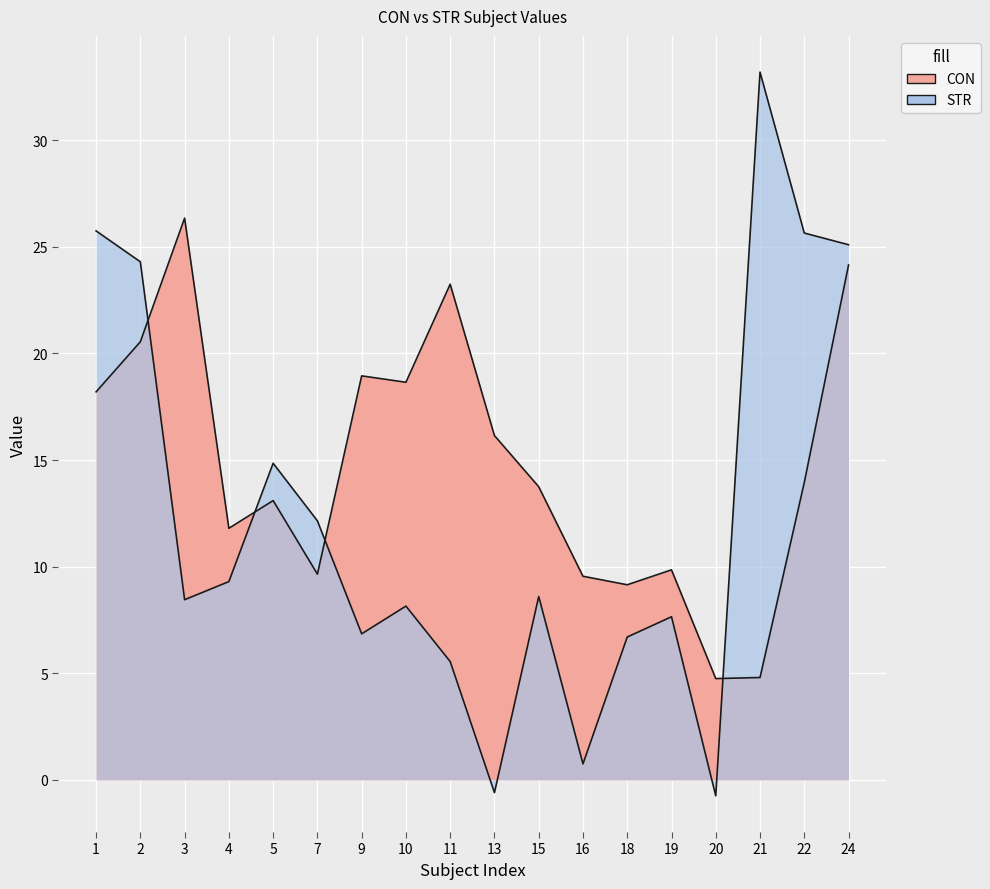

The STR series shows 47.4 at 21. True or false?

False